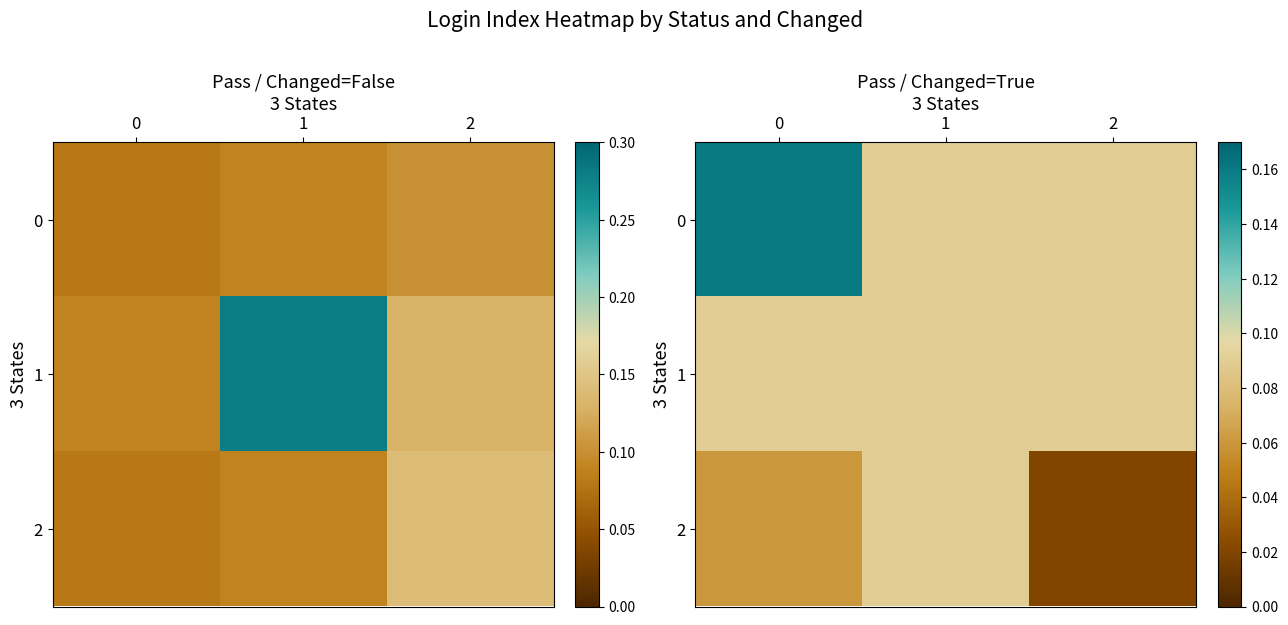

Which has a higher value, 2 or 1?

2